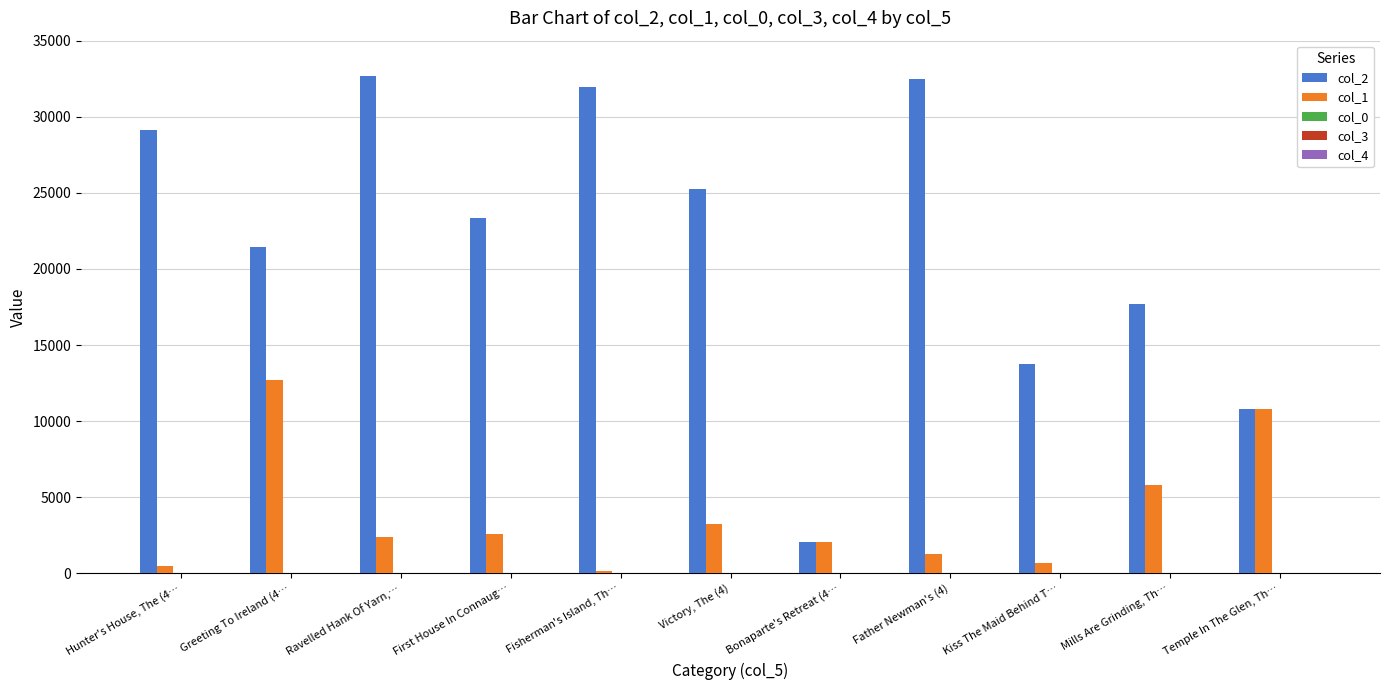

What is the highest value of the col_1 series?

12687.0